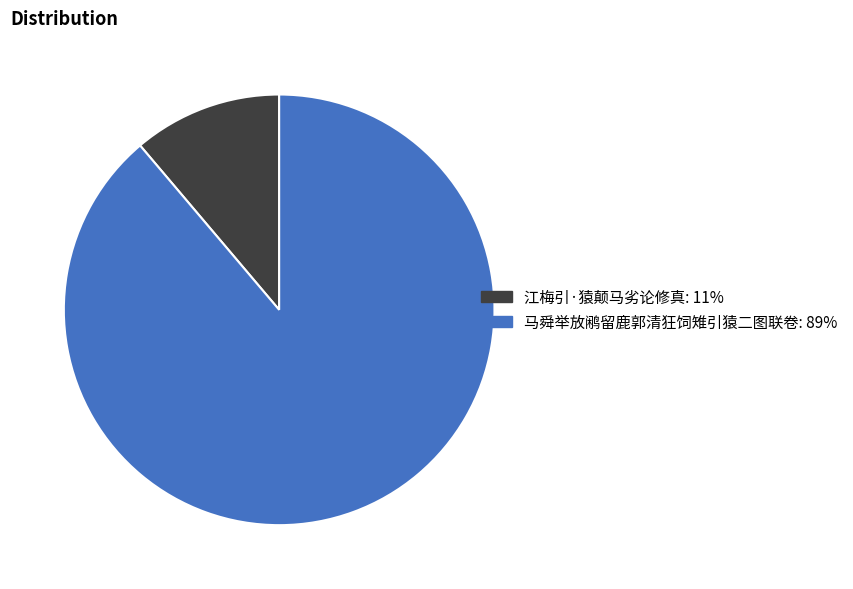

Which slice is the smallest?

江梅引·猿颠马劣论修真